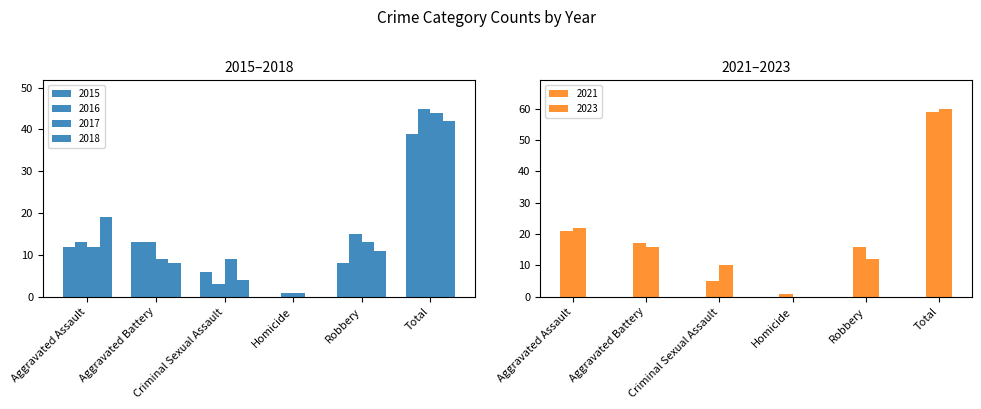

What is the value of the 2017 bar at the 4th from the left?

1